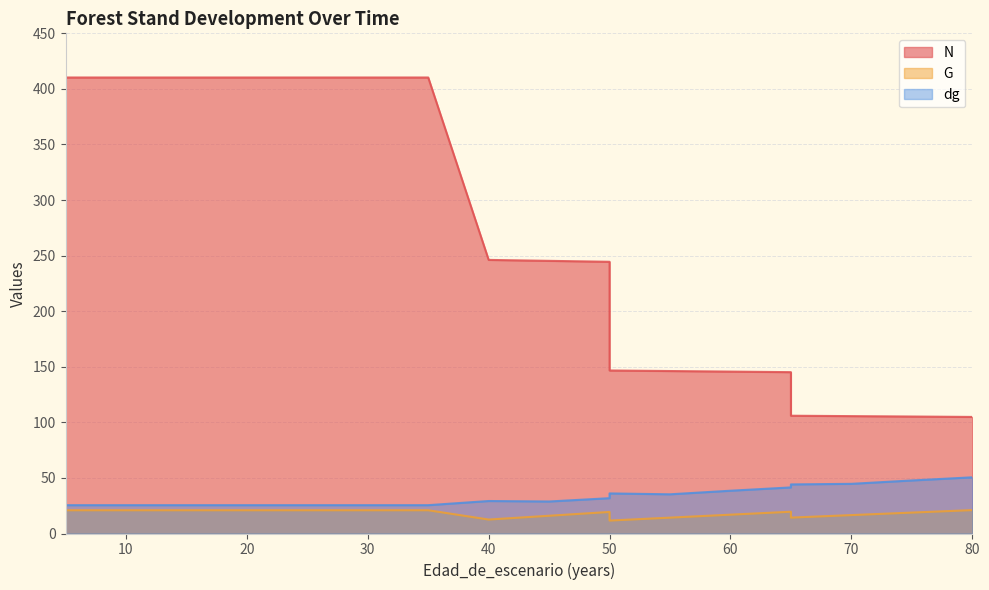

At how many categories does at least one series exceed 263?

8